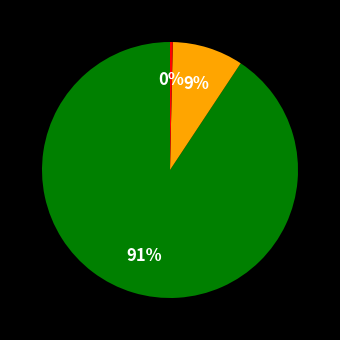

How many segments does this pie chart have?

3